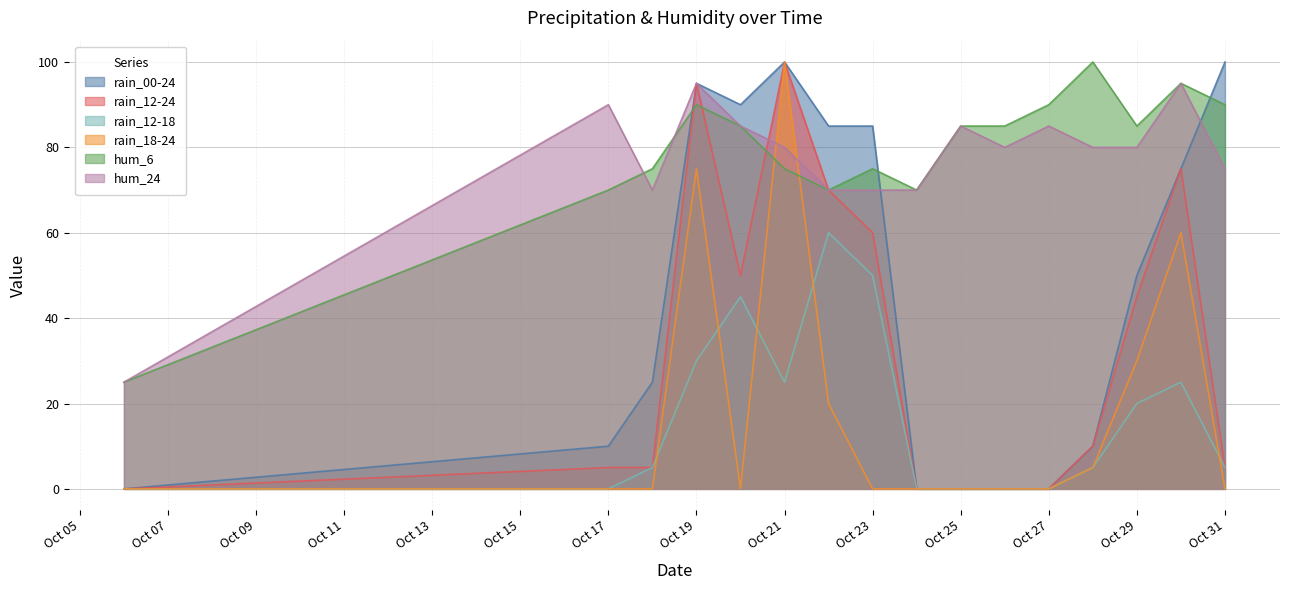

True or false: hum_6 has a value of 90 at Oct 27.

True